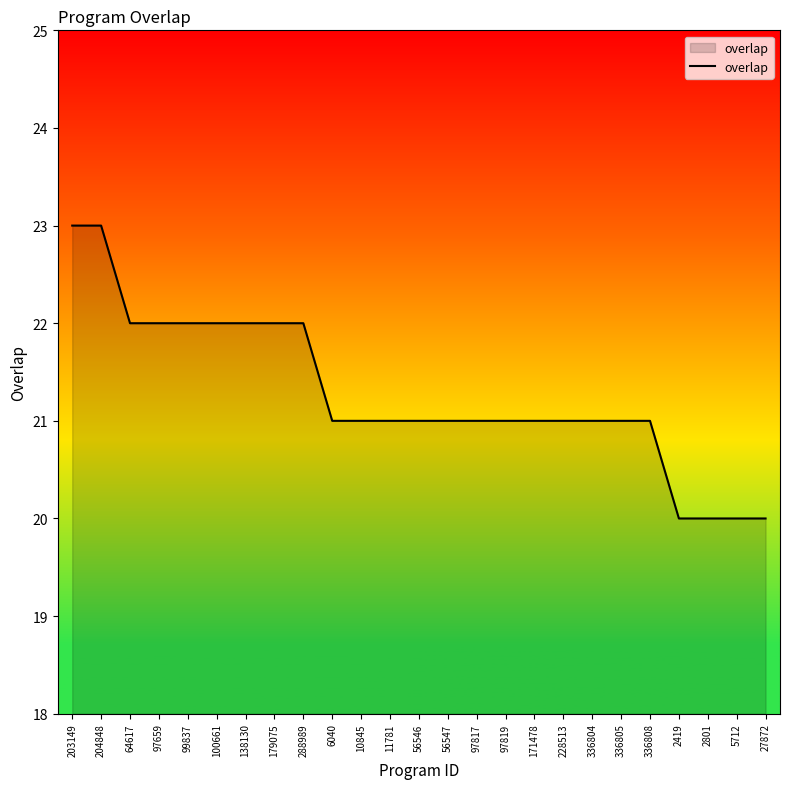

What is the difference between the maximum and minimum values?

3